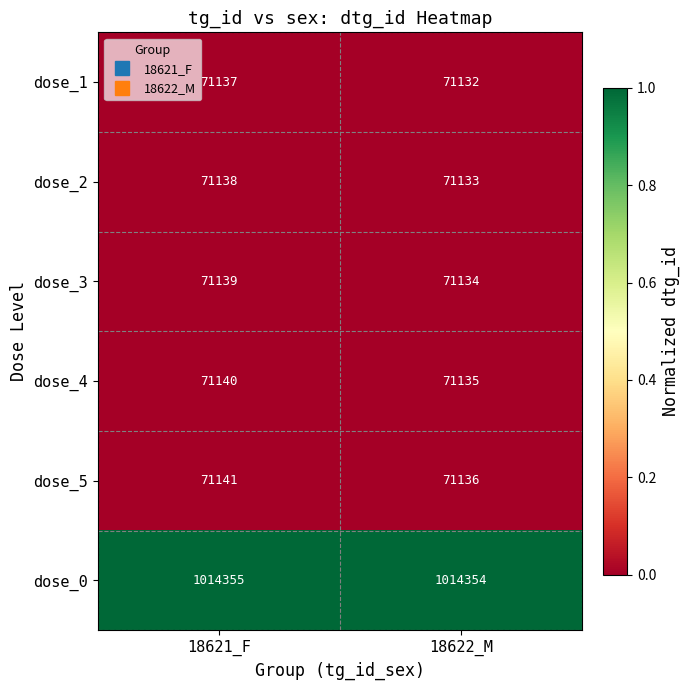

Reading left to right, list all the values displayed in this chart.

dose_1: 18621_F=71137	18622_M=71132
dose_2: 18621_F=71138	18622_M=71133
dose_3: 18621_F=71139	18622_M=71134
dose_4: 18621_F=71140	18622_M=71135
dose_5: 18621_F=71141	18622_M=71136
dose_0: 18621_F=1014355	18622_M=1014354